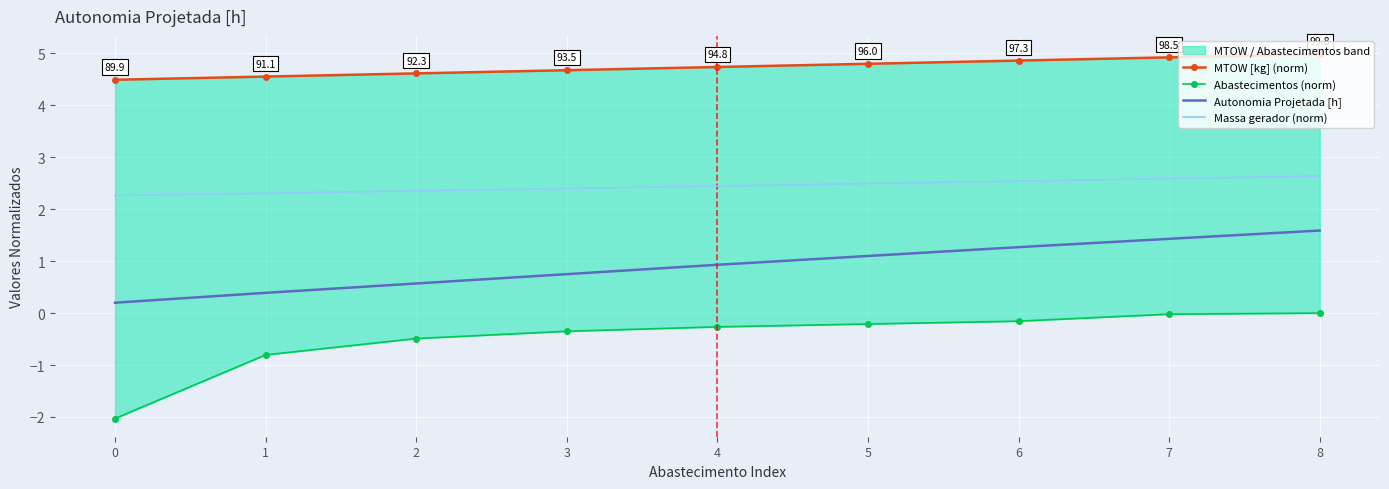

What is the minimum value shown in the chart?

-2.0